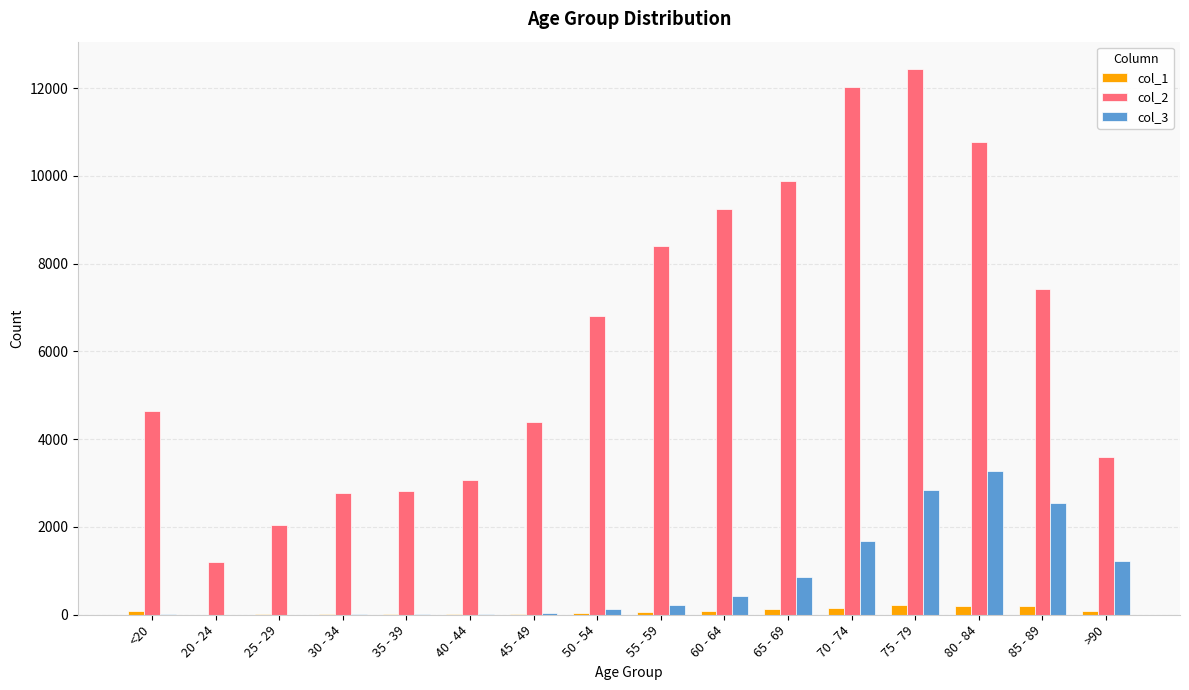

How many data points does each series have?

16